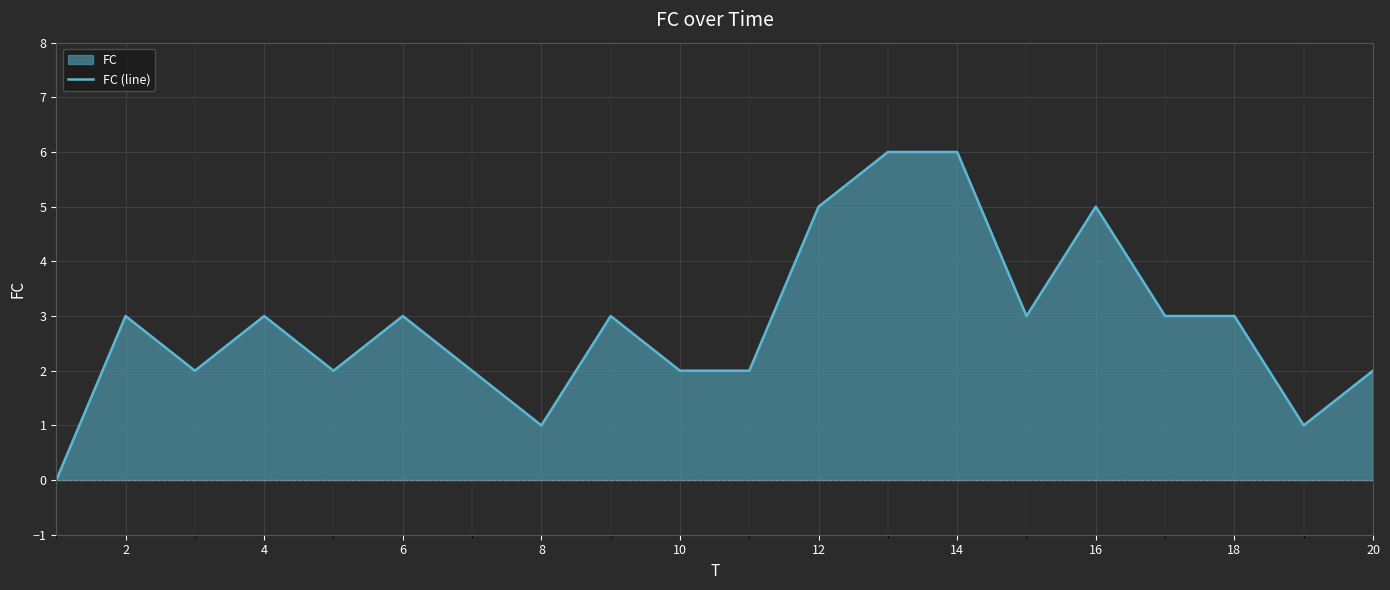

What is the value of the 11th point from the left?

2